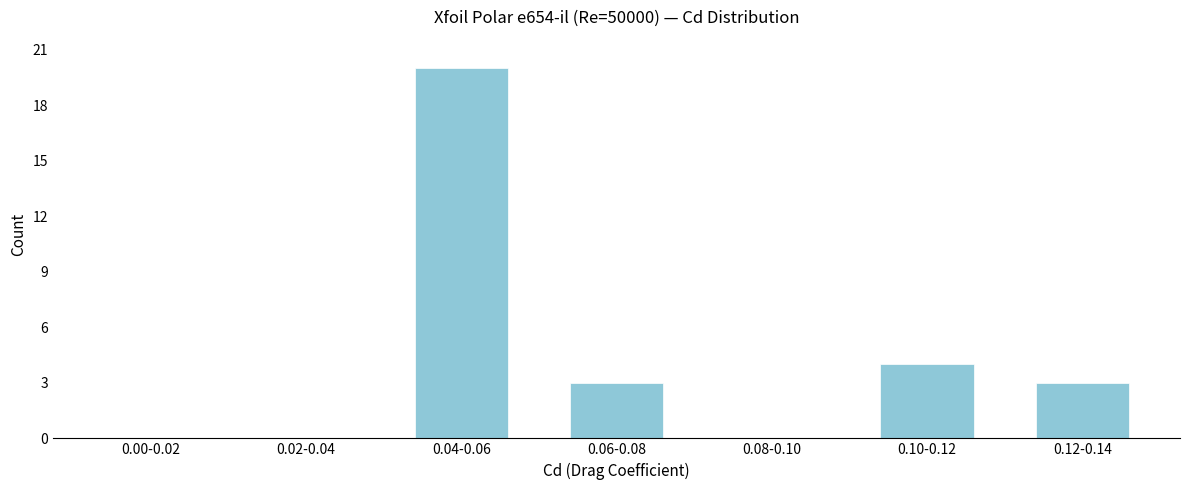

Reading left to right, what are all the values shown in this chart?

0.00-0.02=0	0.02-0.04=0	0.04-0.06=20	0.06-0.08=3	0.08-0.10=0	0.10-0.12=4	0.12-0.14=3